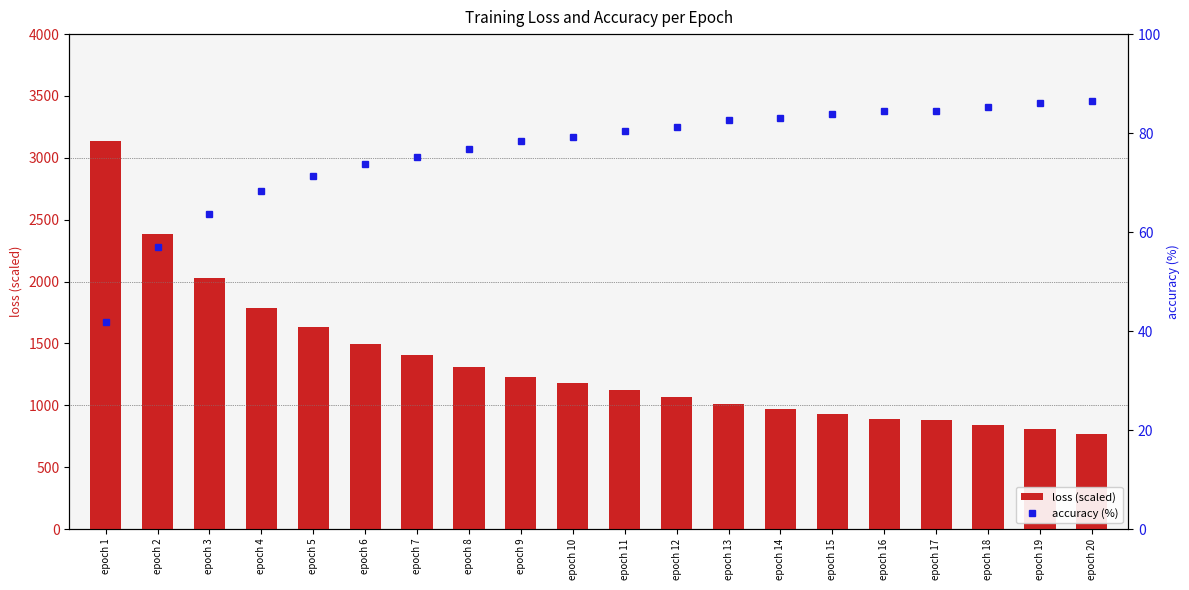

How many groups of bars are there?

20